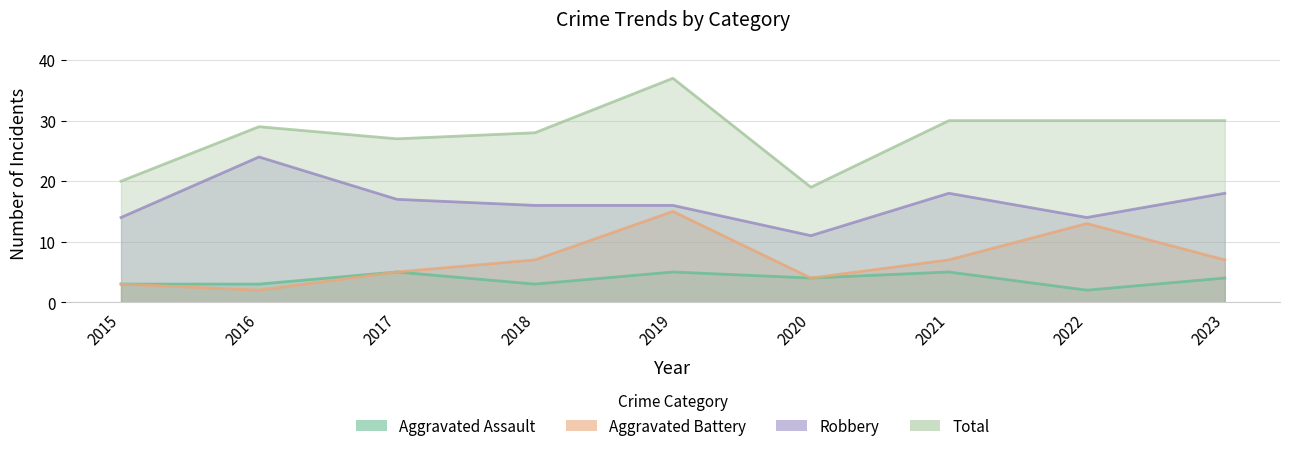

The Robbery series shows 14 at 2015. True or false?

True